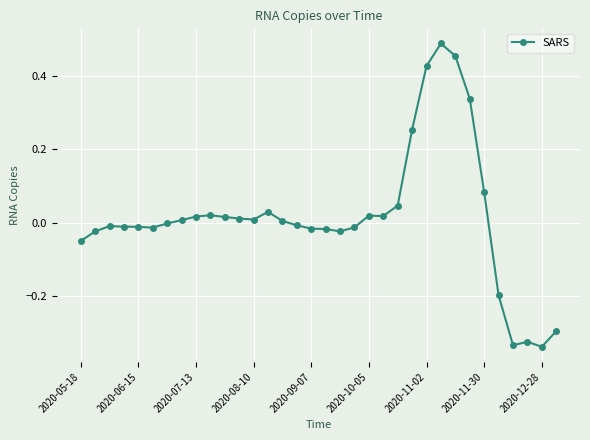

True or false: there are more than 0 points higher than both neighbors.

True